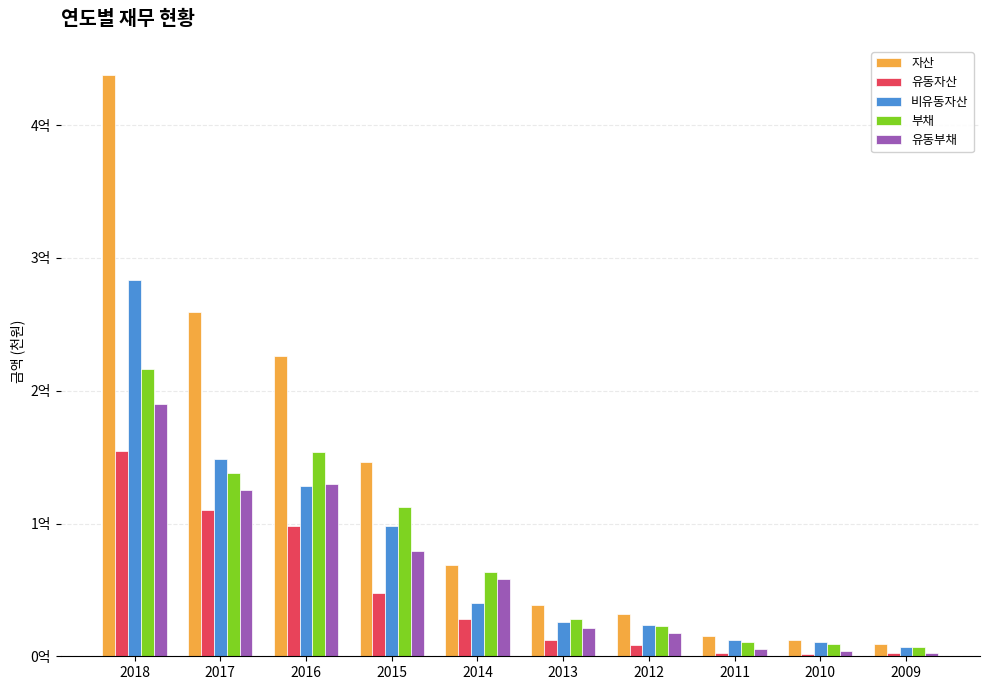

What are all the series names shown in the legend?

자산, 유동자산, 비유동자산, 부채, 유동부채